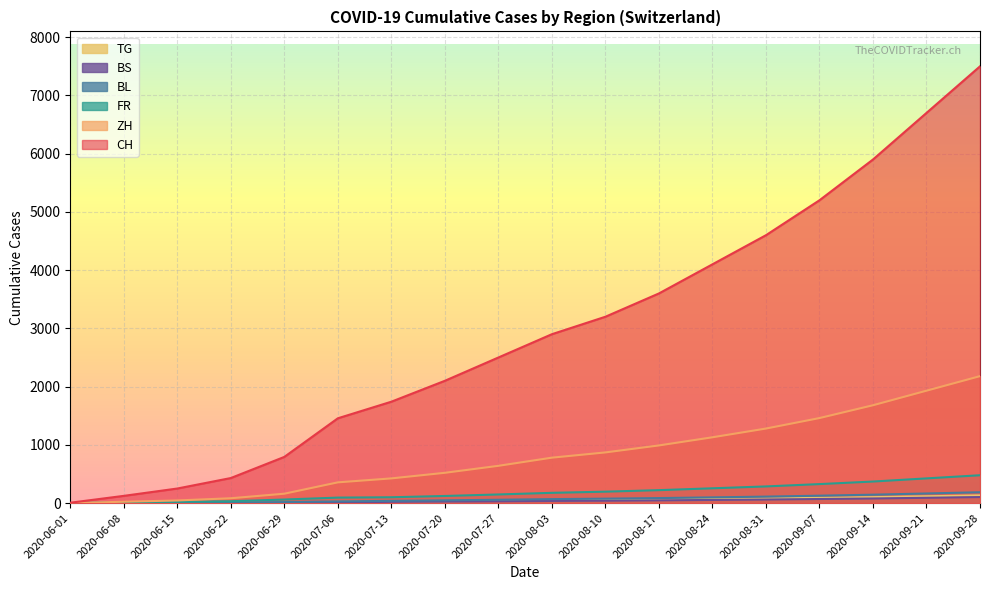

At how many categories does at least one series exceed 3795?

6